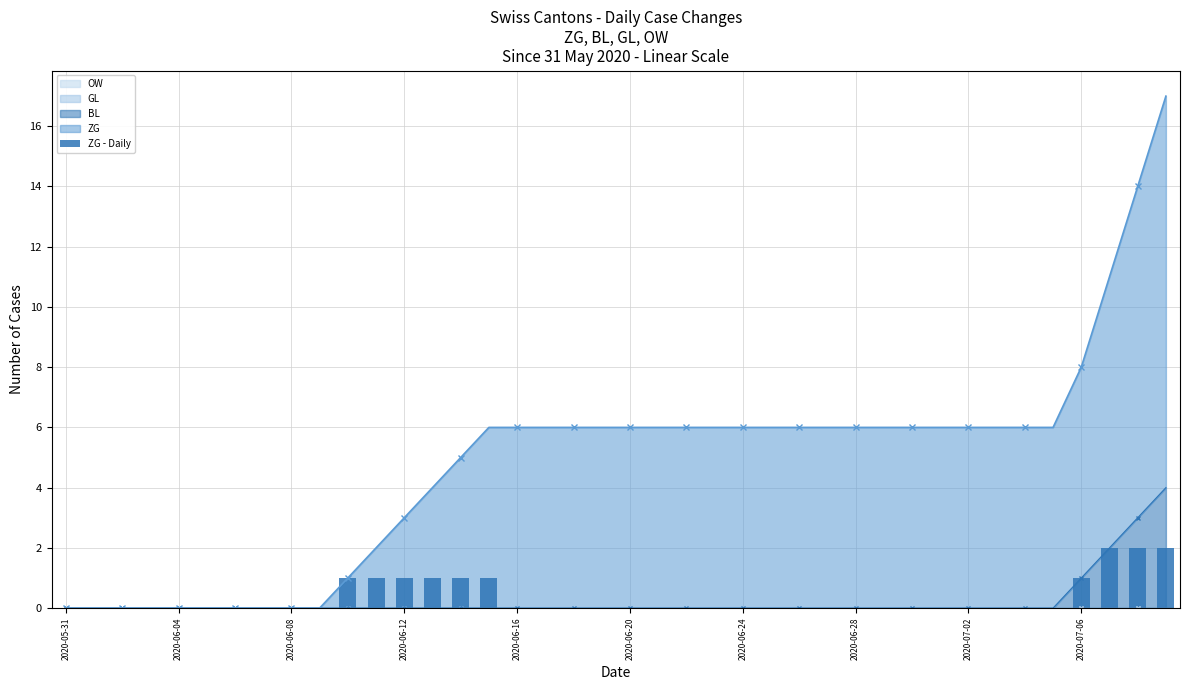

The BL series shows 0 at 2020-05-31. True or false?

True